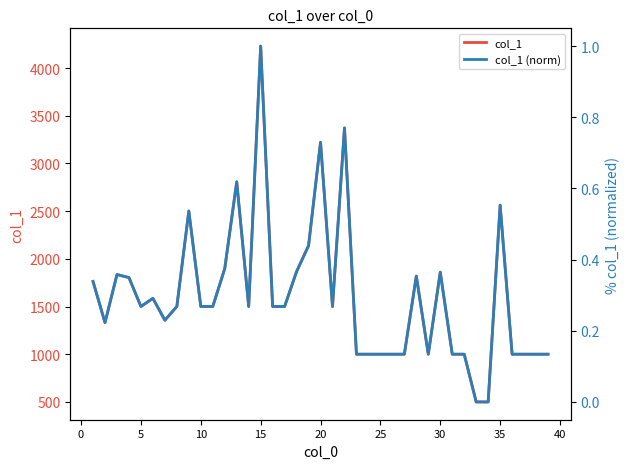

How many values in the col_1 series exceed 1500?

23